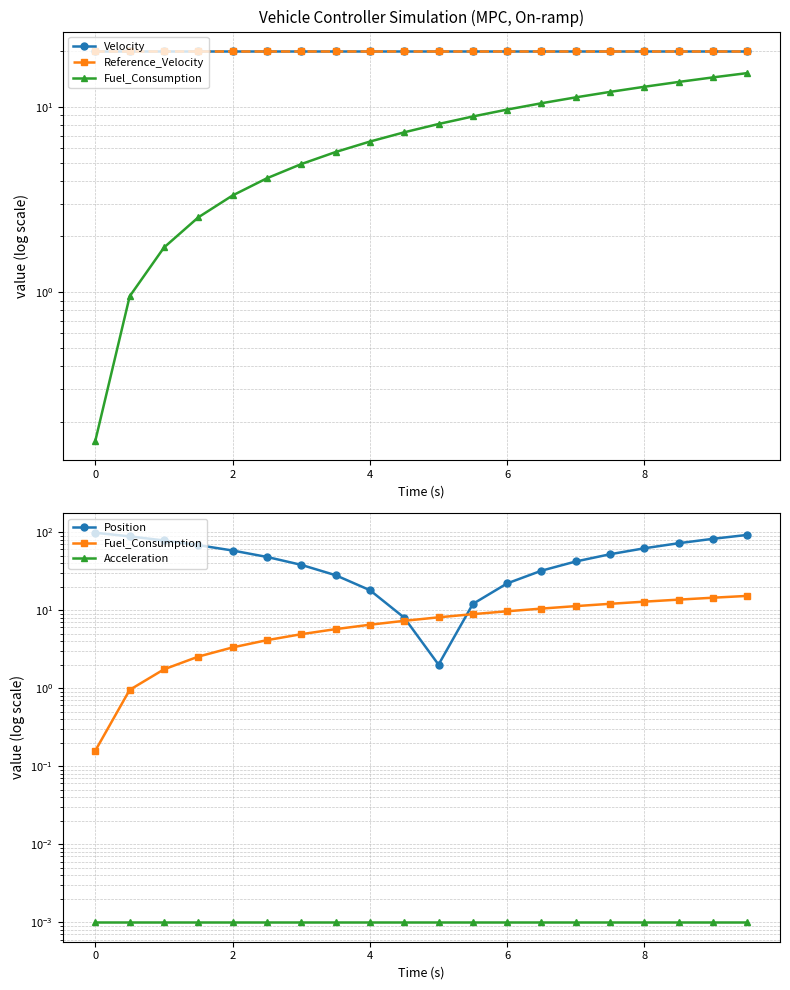

Is the value of Acceleration at 15 greater than the value of Fuel_Consumption at 17?

No